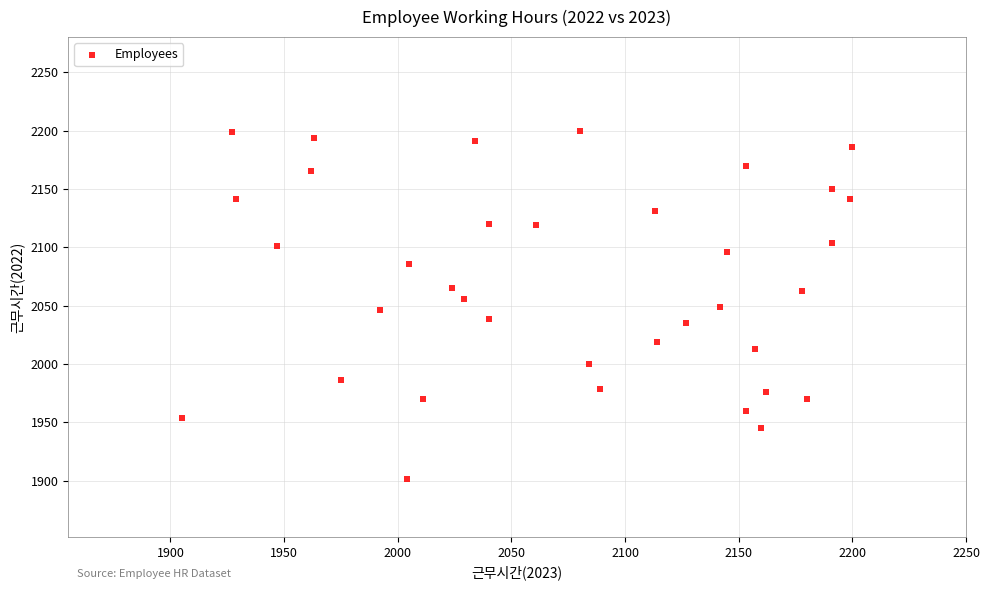

What is the range of Y values (max minus min)?

298